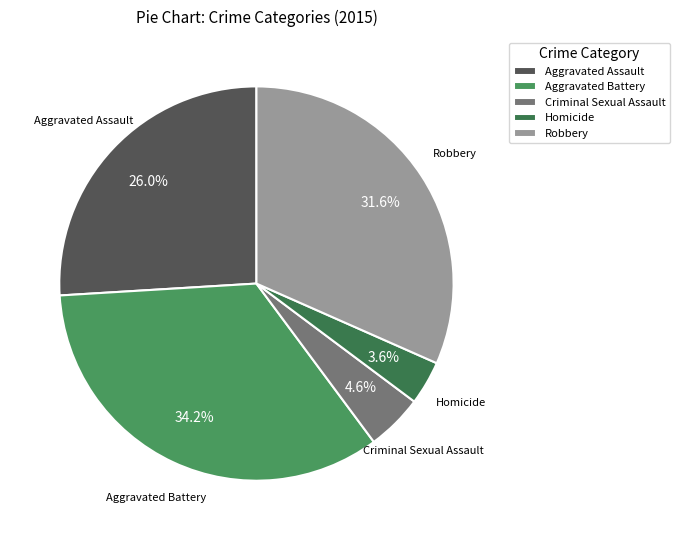

Rank the categories by value from highest to lowest.

Aggravated Battery, Robbery, Aggravated Assault, Criminal Sexual Assault, Homicide